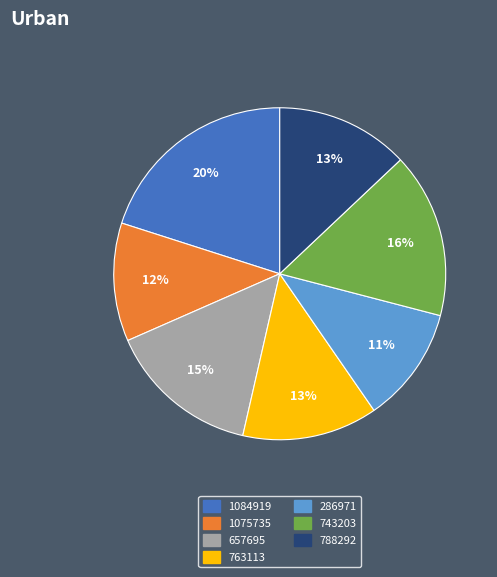

Is there a majority slice in this chart?

No